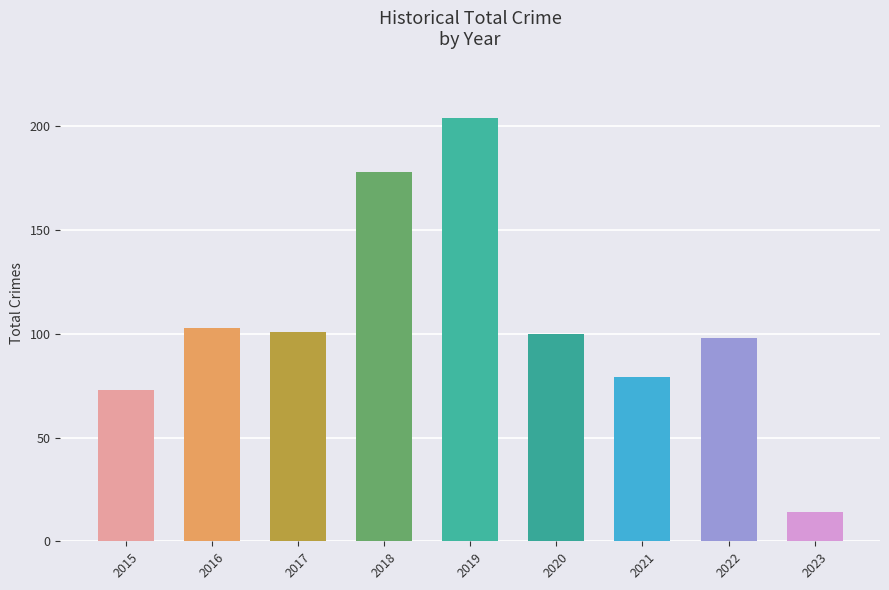

Reading left to right, transcribe all the data shown in this chart.

2015=73	2016=103	2017=101	2018=178	2019=204	2020=100	2021=79	2022=98	2023=14